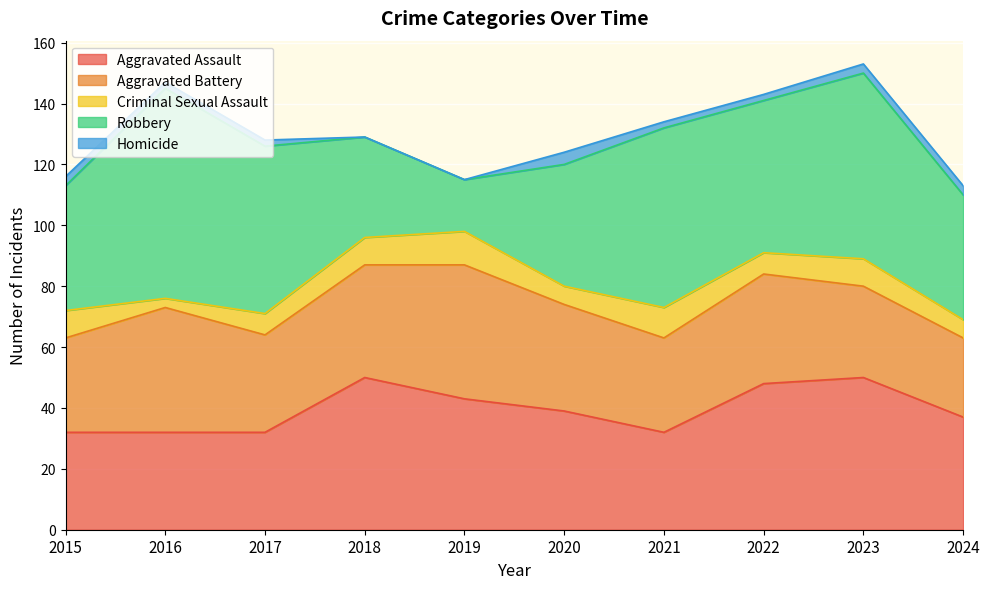

Which series has the widest spread of values?

Robbery